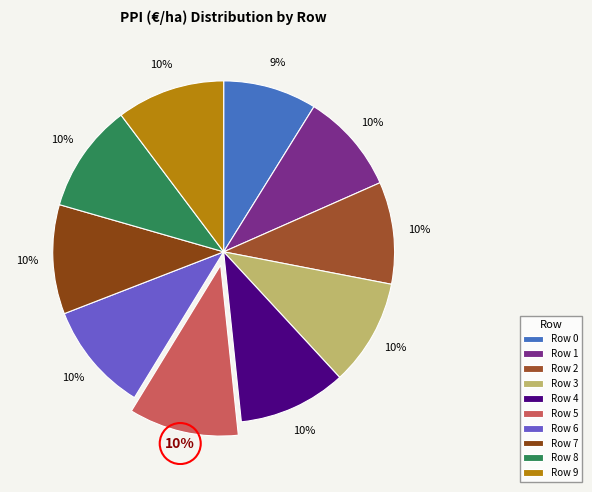

Combined, do Row 9 and Row 7 account for over 50%?

No